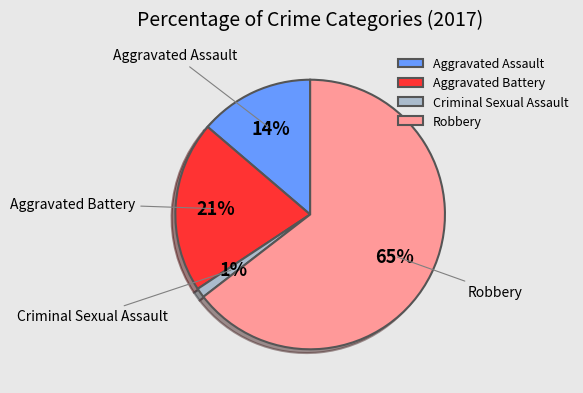

To the nearest percent, what portion does Aggravated Assault represent?

14%